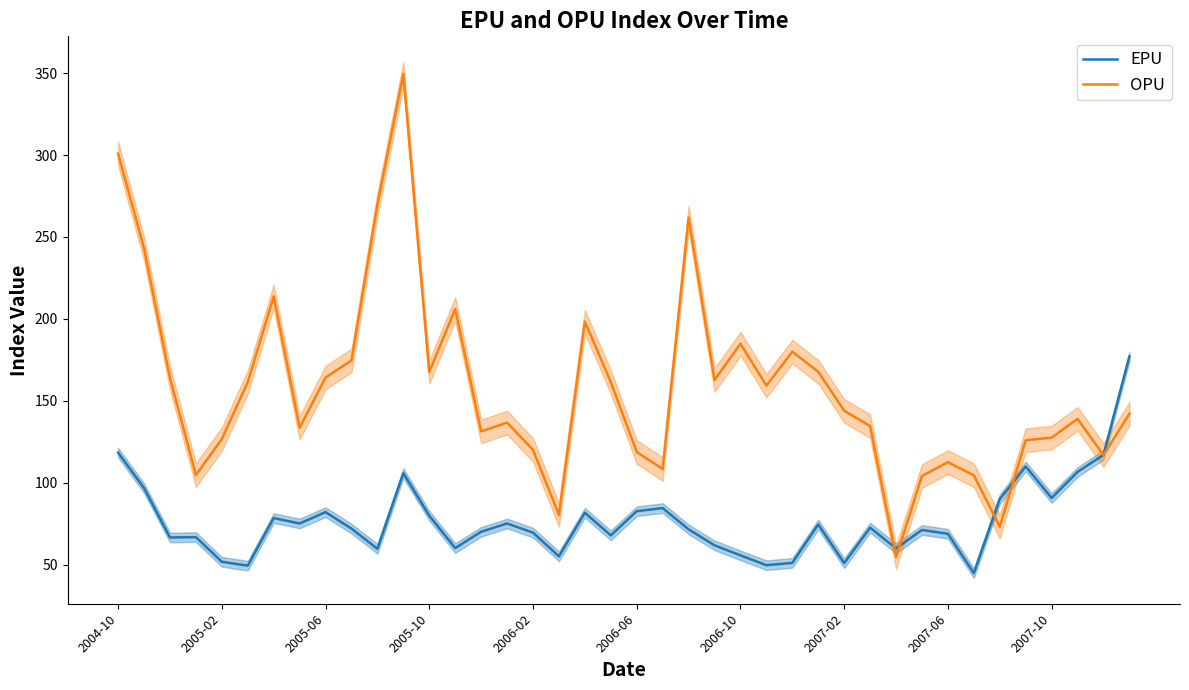

List the series in order of their peak value, lowest first.

EPU, OPU